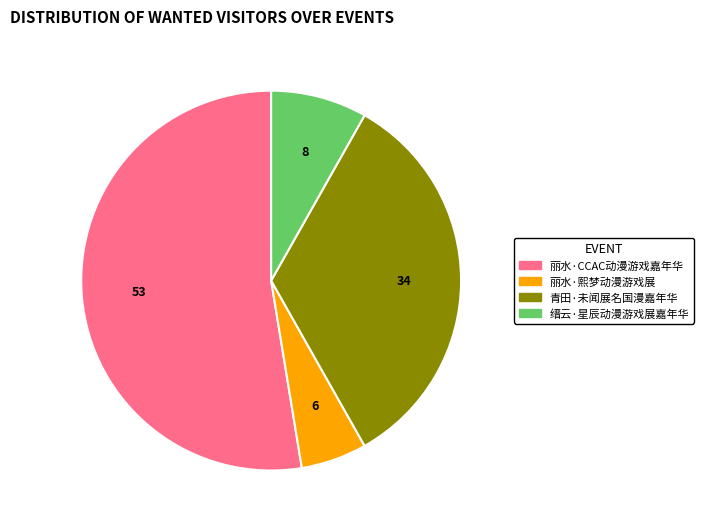

Which category has the biggest portion of the pie?

丽水·CCAC动漫游戏嘉年华